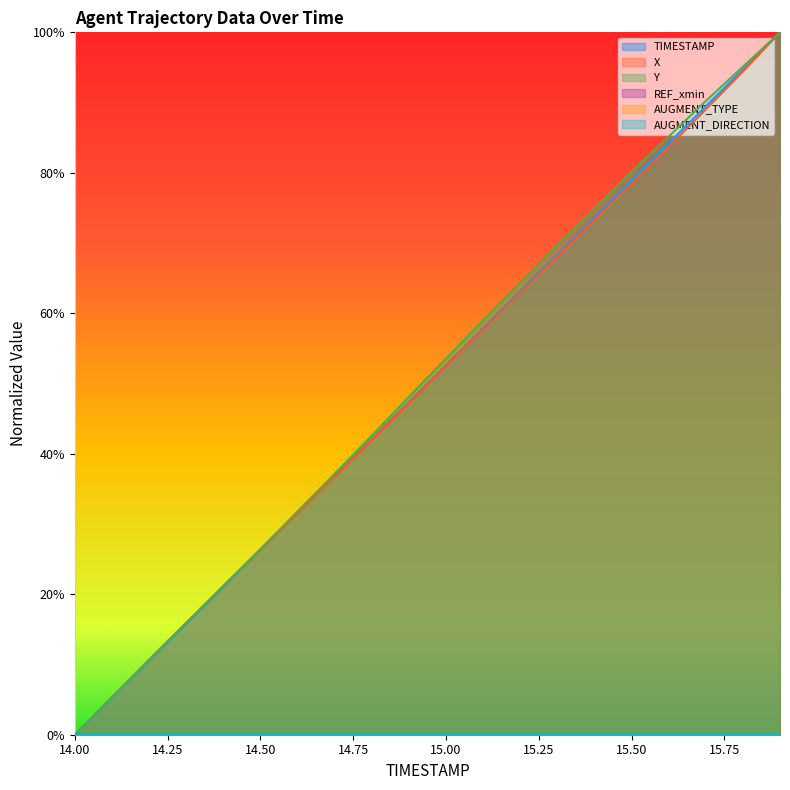

Which series changed the most between 15.6 and 15.8?

X